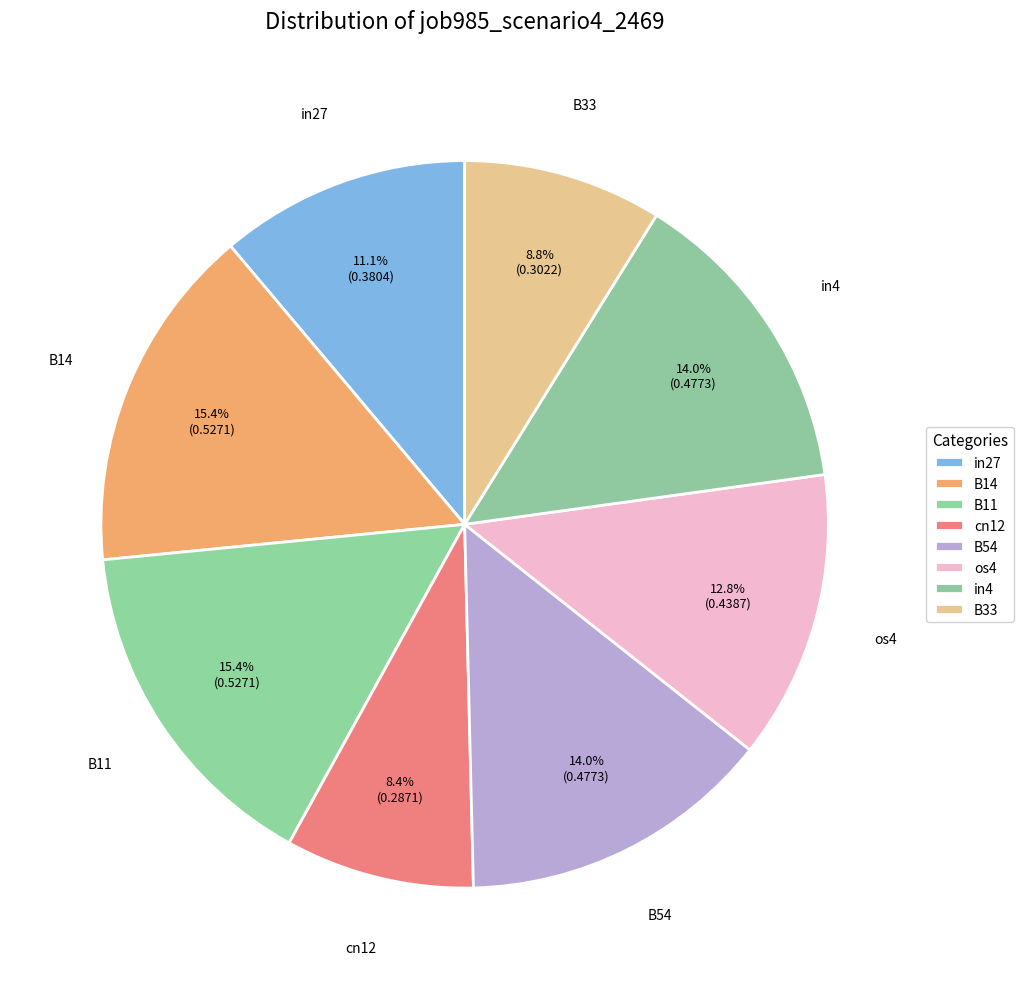

Count the number of slices in the pie.

8